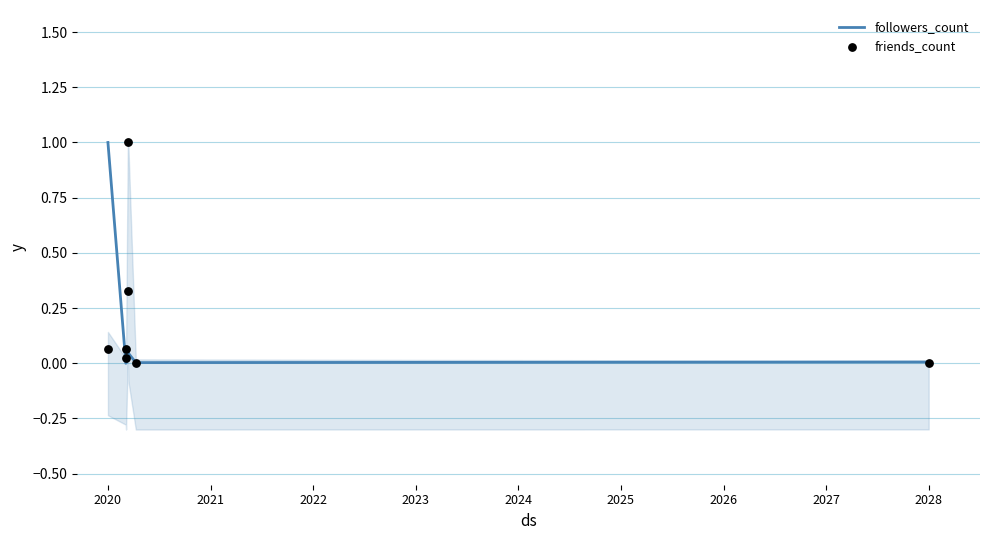

What are all the series names shown in the legend?

followers_count, friends_count